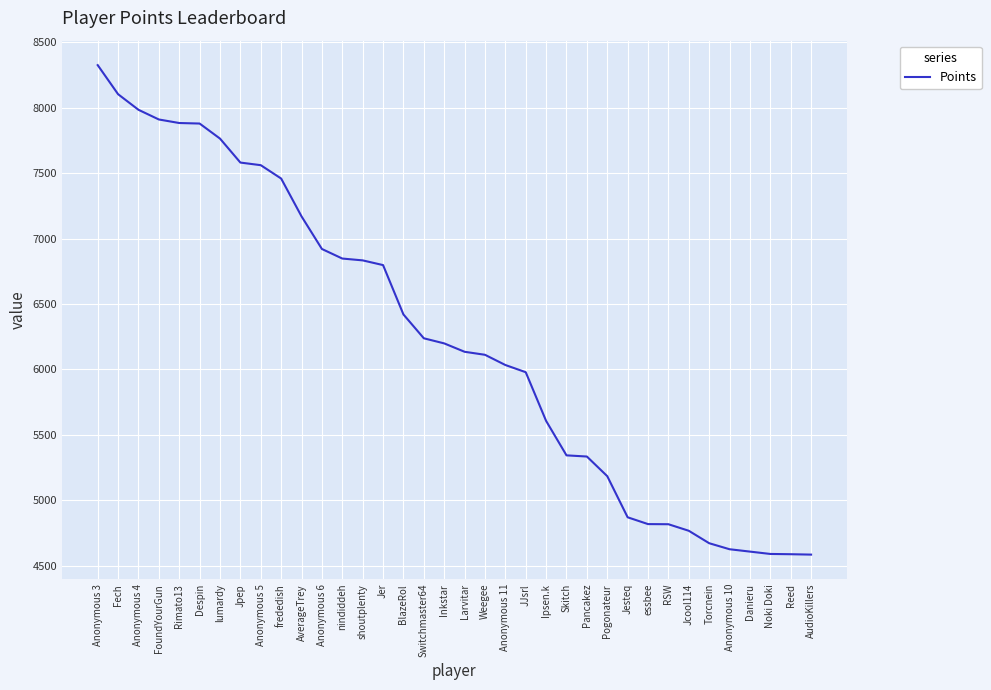

Approximately how many times larger is the value at Ipsen.k compared to Weegee?

0.9